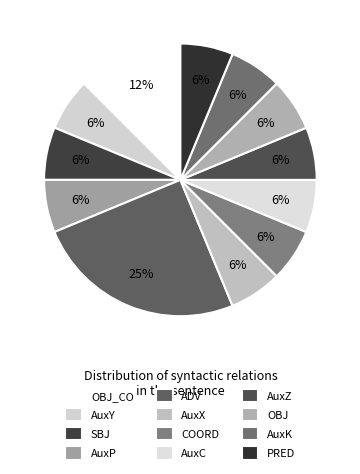

How many slices are in this pie chart?

12